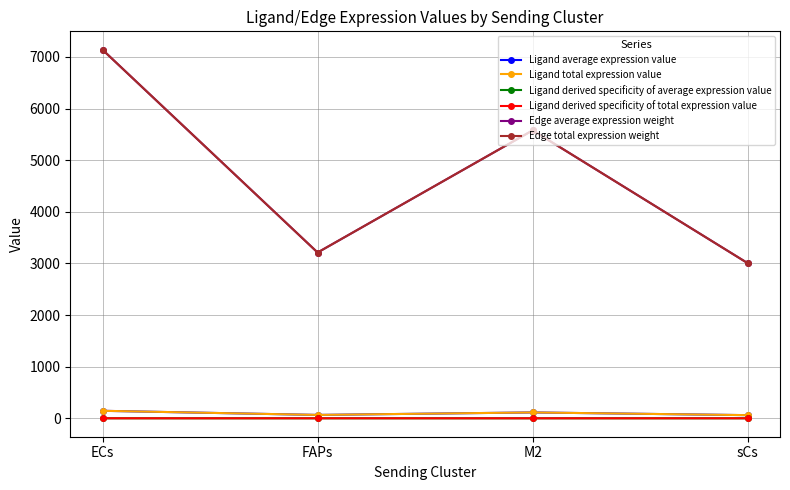

What is the label of the 2nd point from the left?

FAPs